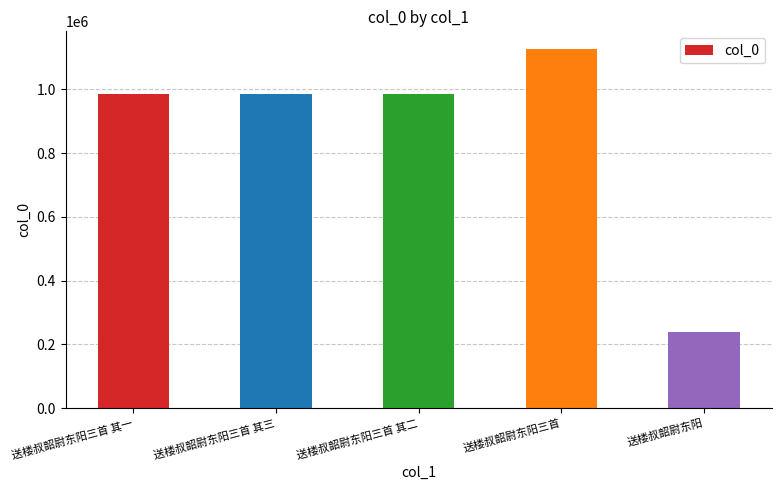

Count the number of data series in this chart.

1